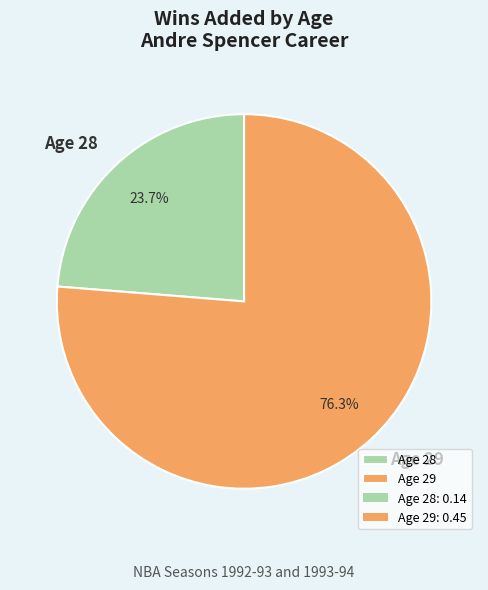

To the nearest percent, what percentage of the pie is Age 29?

76%